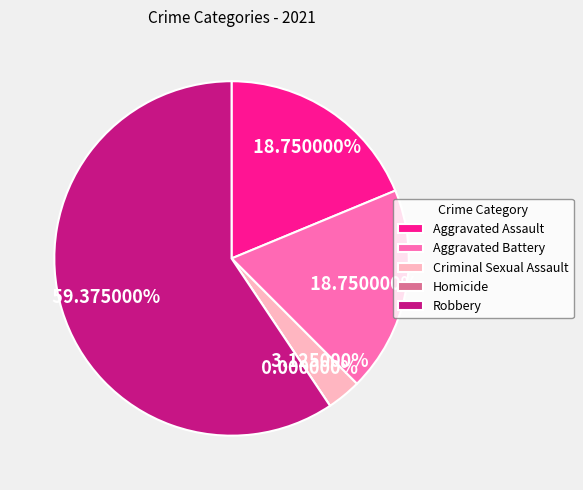

What percentage is the Aggravated Assault slice, to the nearest percent?

19%